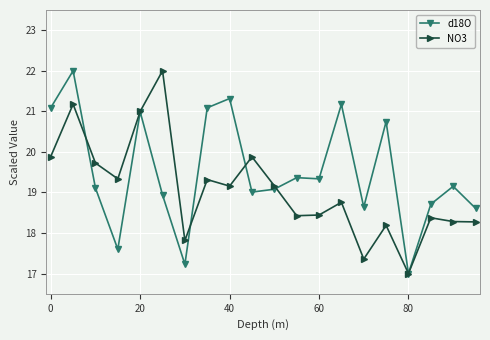

What is the lowest value of the NO3 series?

17.0